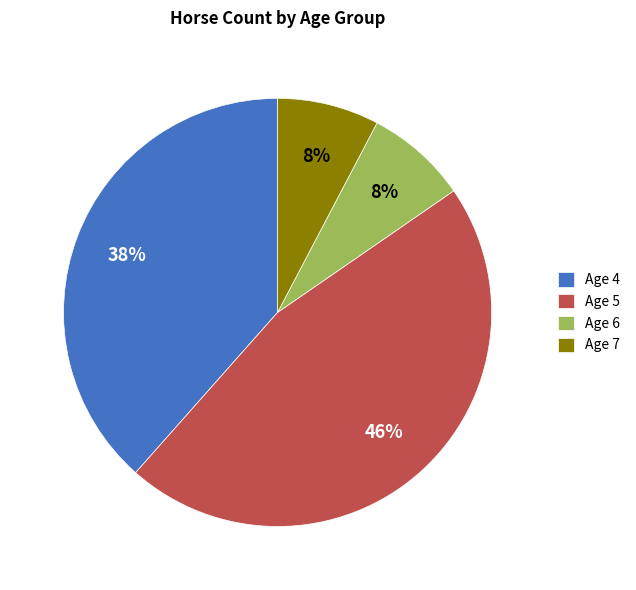

What is the ratio of the value at Age 4 to the value at Age 5?

0.8